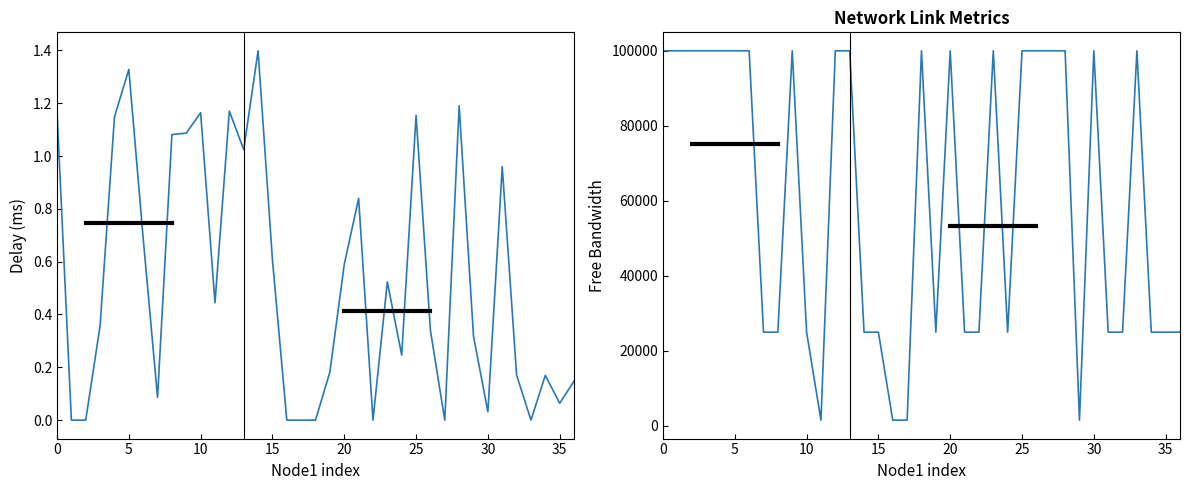

In free_bw, how many points are higher than both neighbors (excluding endpoints)?

8